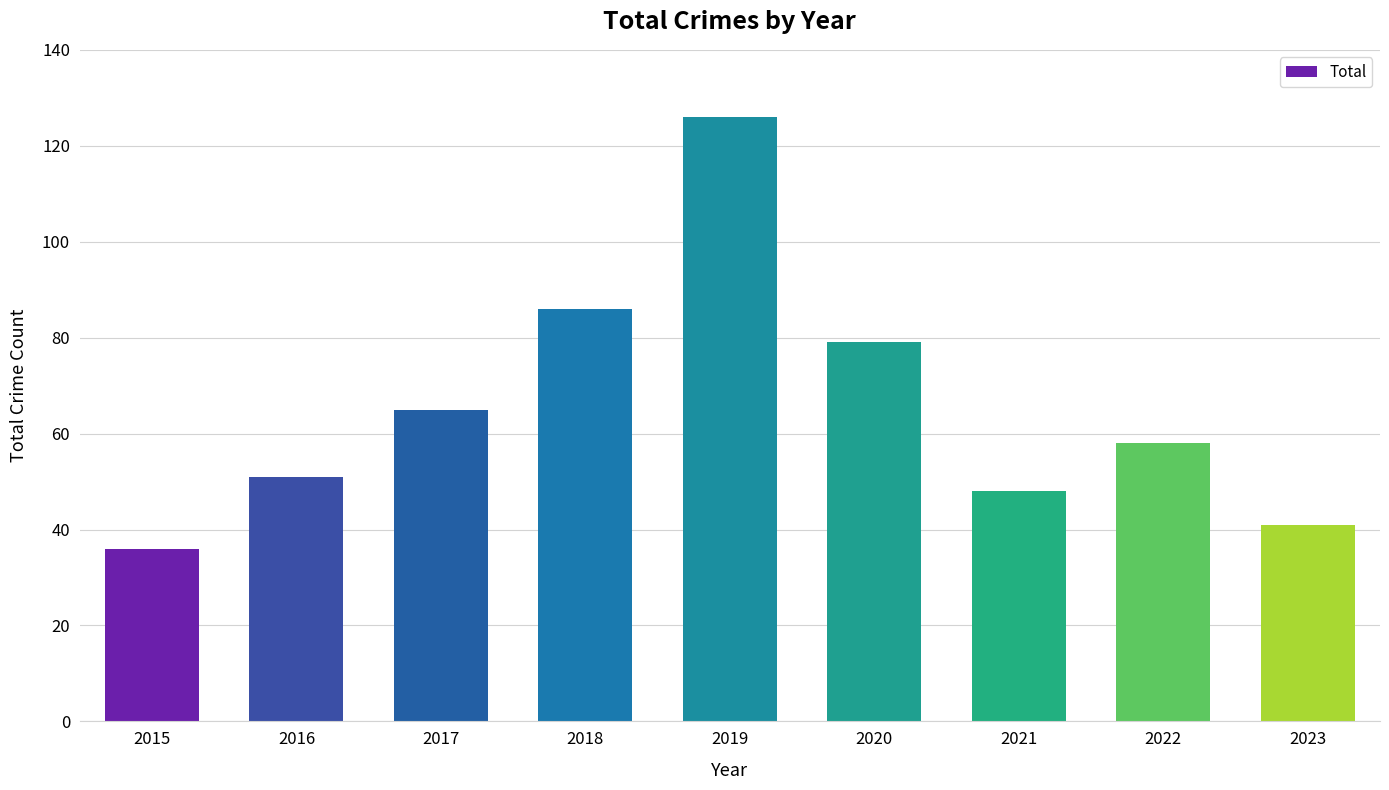

What is the average value?

66